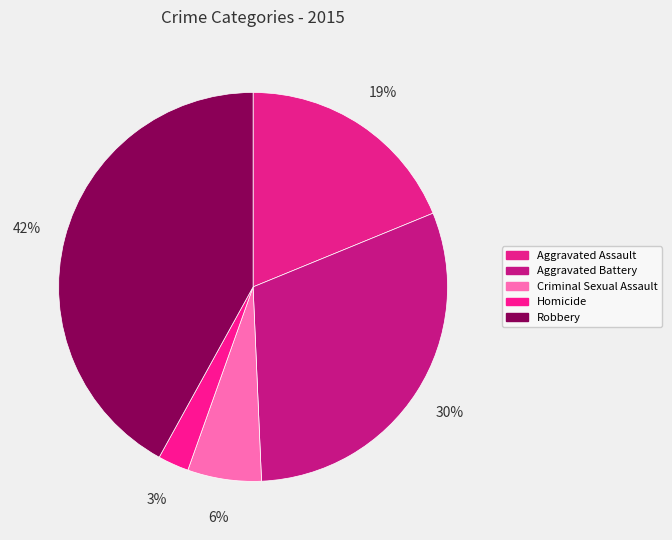

What is the smallest slice in the pie chart?

Homicide